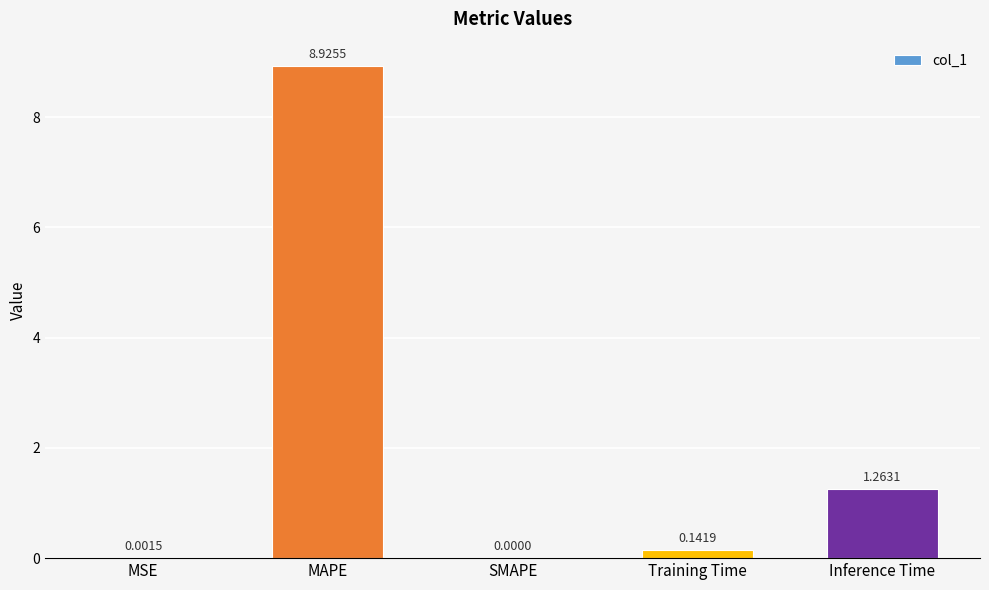

At which category does the chart reach its peak across all series?

MAPE